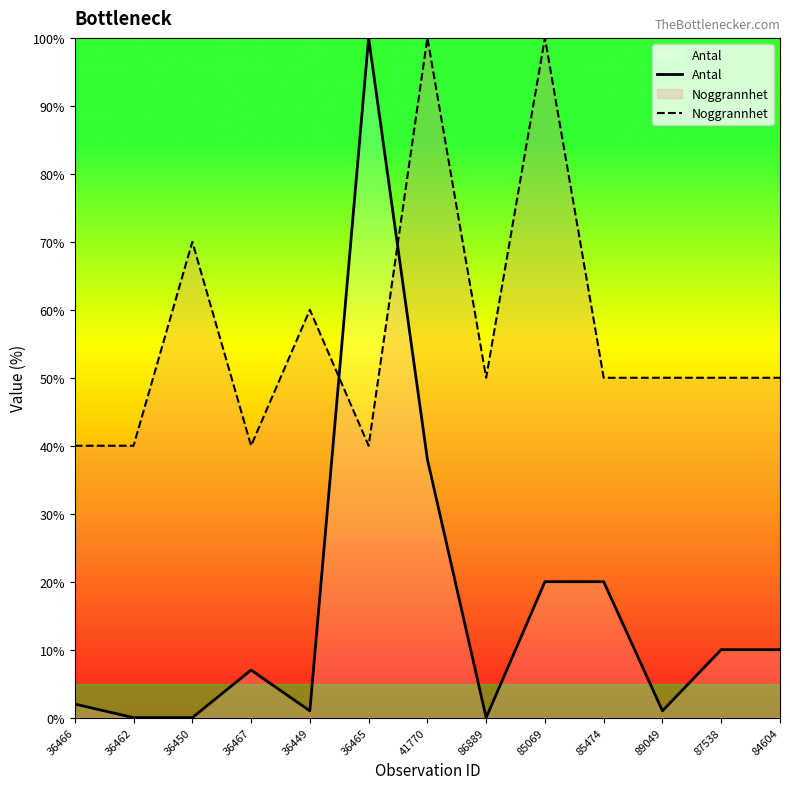

Between 36450 and 36449, which series saw the biggest shift?

Noggrannhet